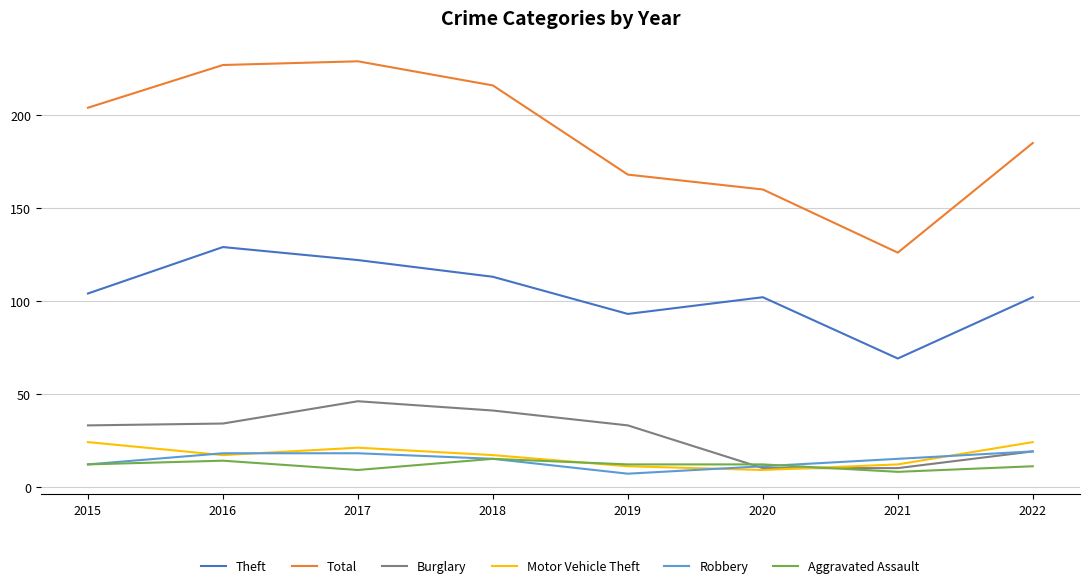

True or false: Motor Vehicle Theft has more than 0 points higher than both neighbors.

True